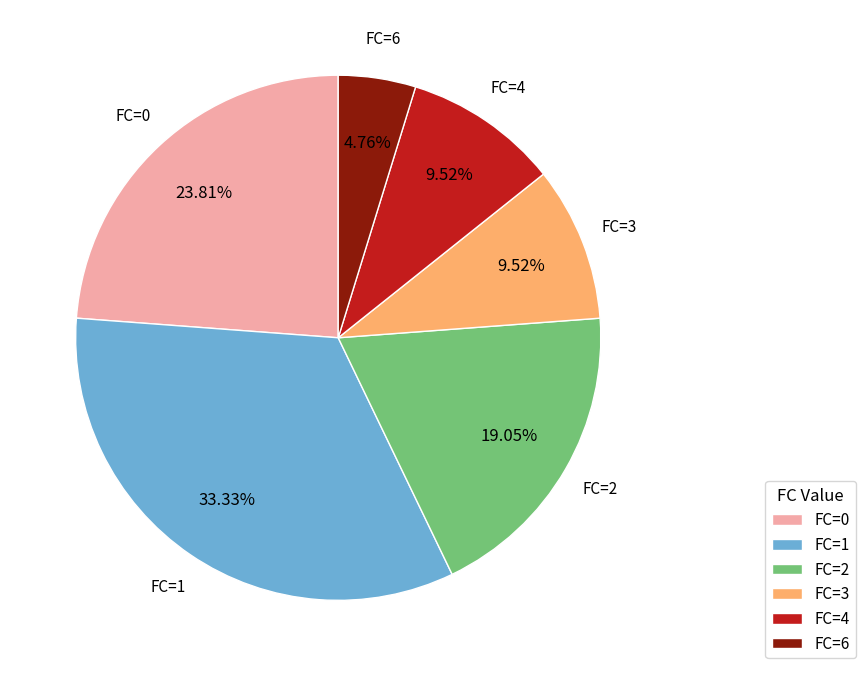

Is there a majority slice in this chart?

No